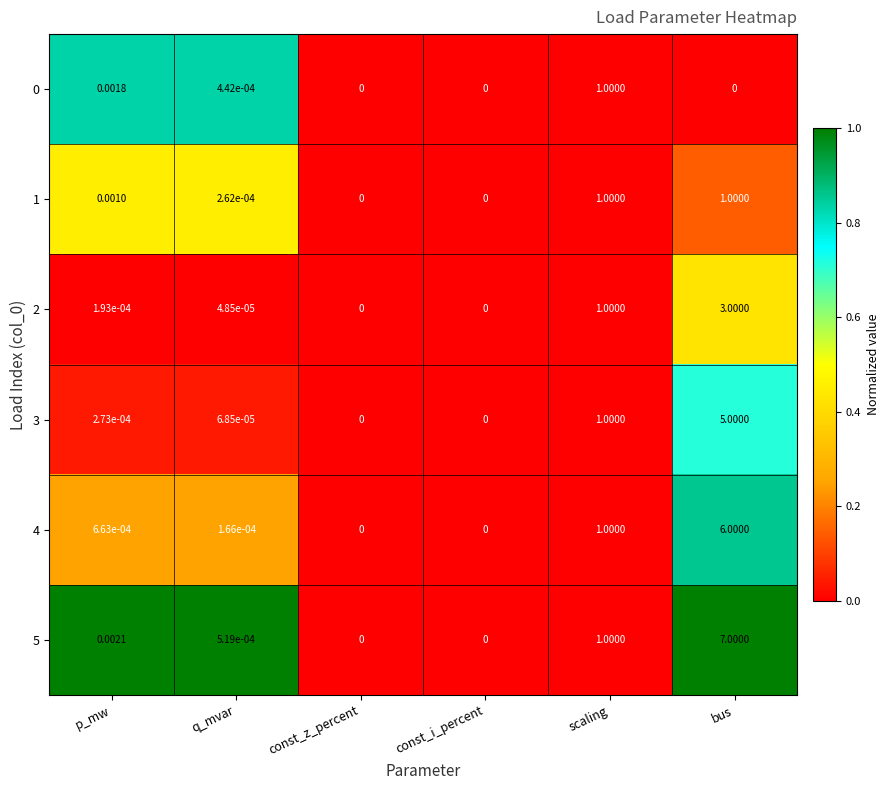

At which category is the sum across all series the highest?

bus